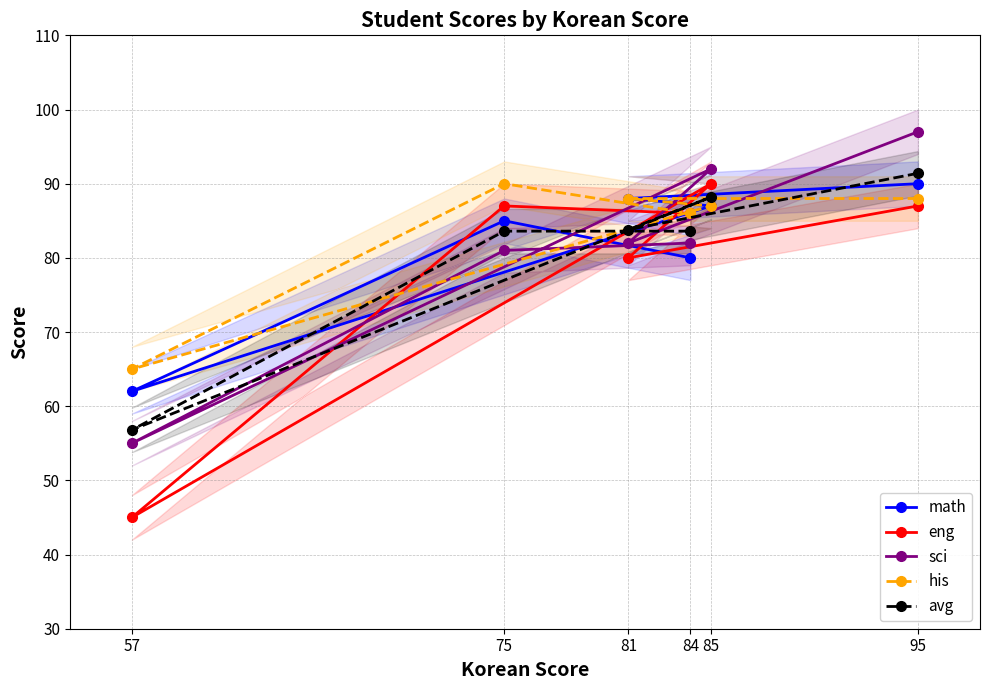

How many categories are shown in the chart?

6